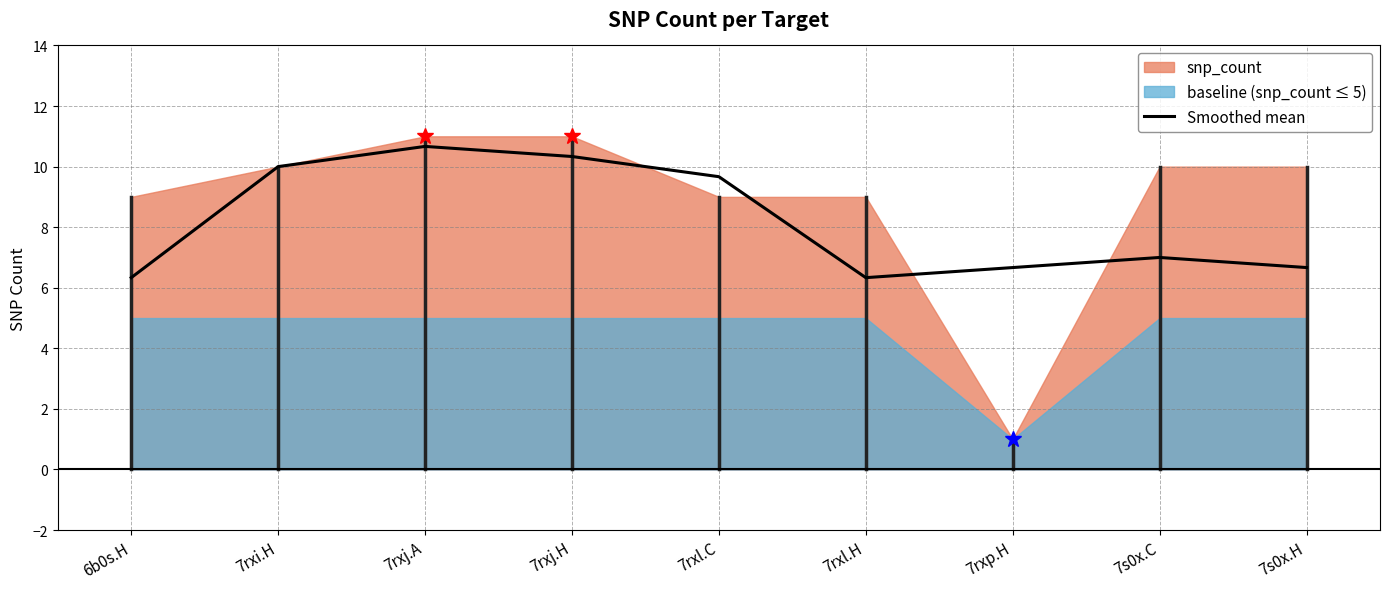

The chart shows a value of 10.7 at 7rxj.A. True or false?

True